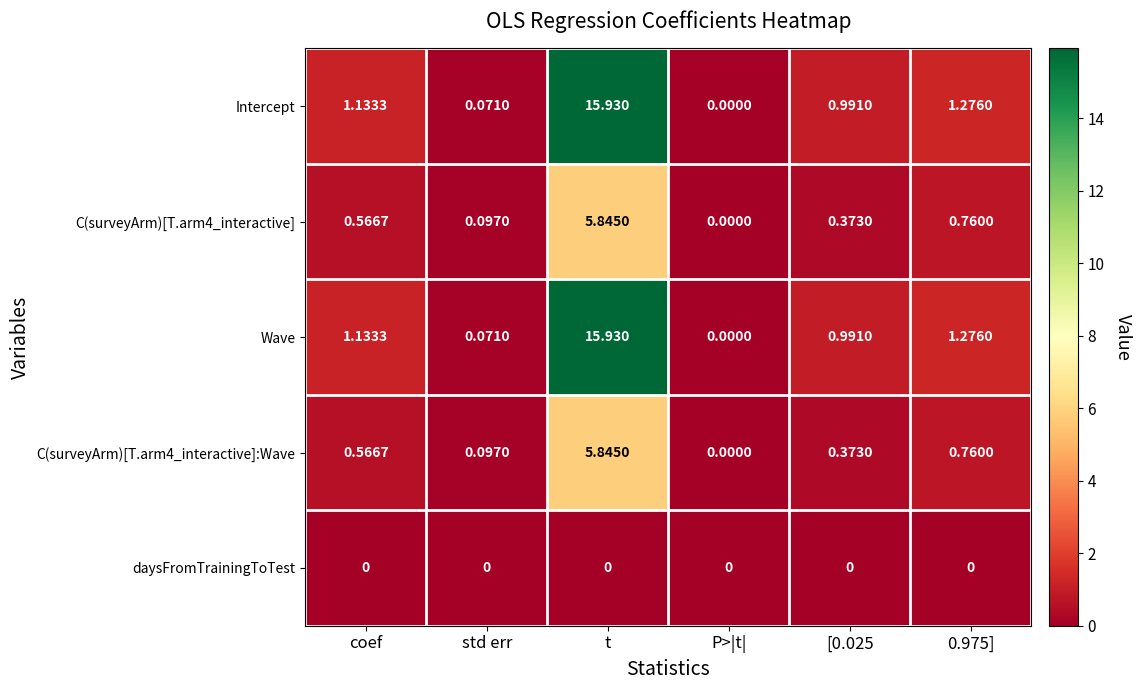

How many positive values does the C(surveyArm)[T.arm4_interactive] series have?

5